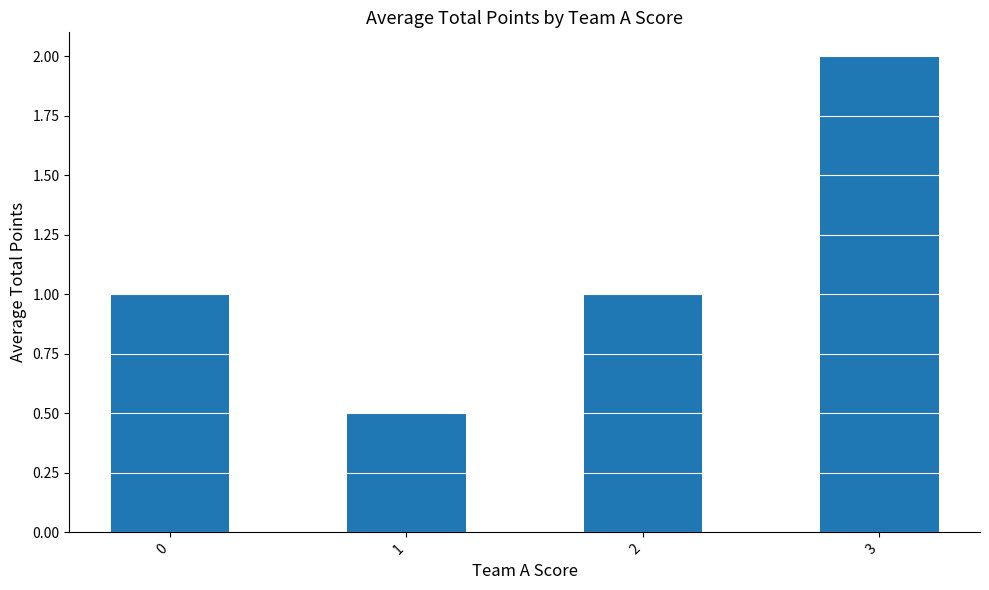

Read the value at 3.

2.0